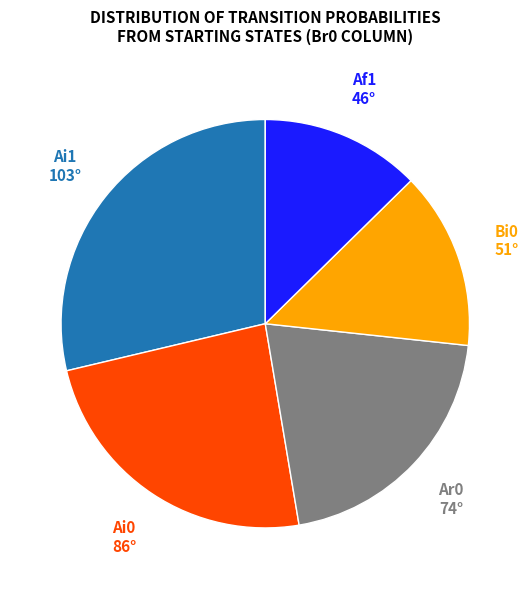

Is there any slice that represents more than half of the pie?

No